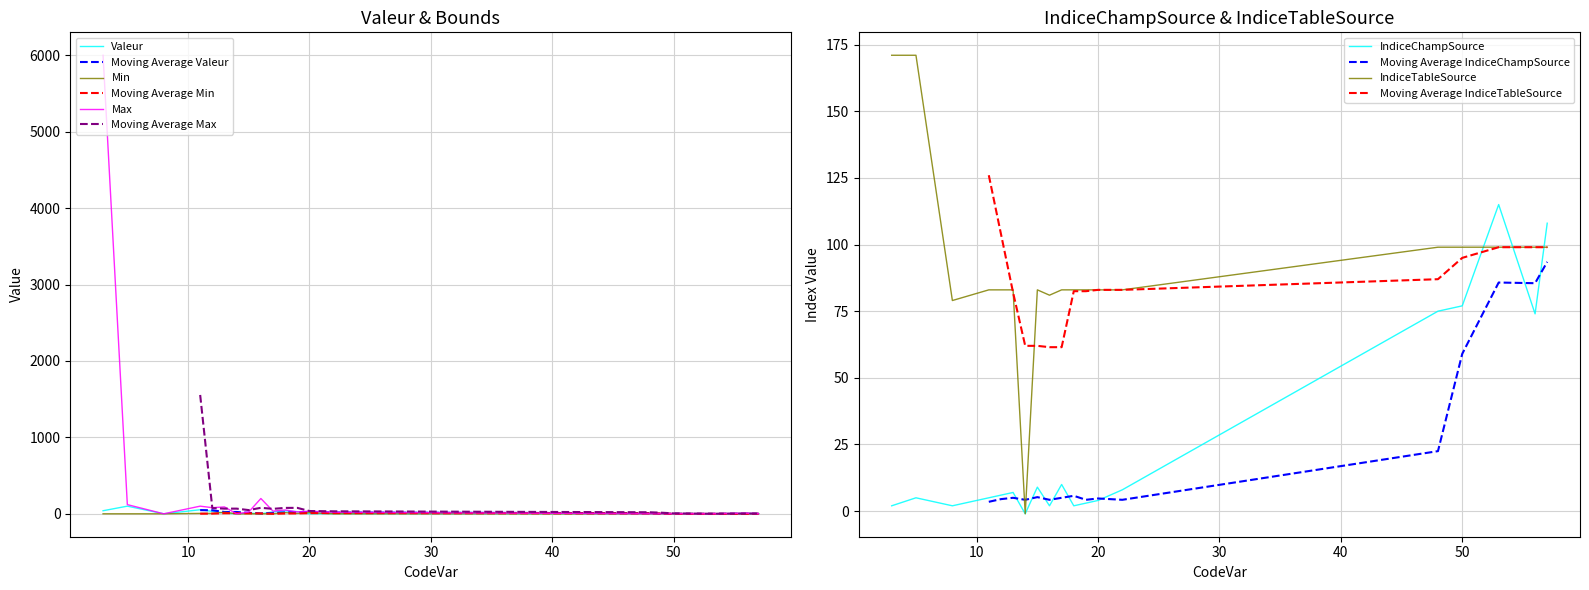

The value of Max at 8 is 0.0. True or false?

True